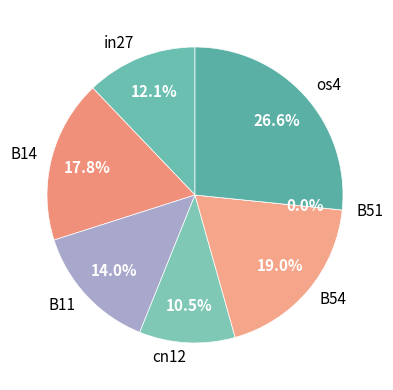

Rank the categories by value from highest to lowest.

os4, B54, B14, B11, in27, cn12, B51